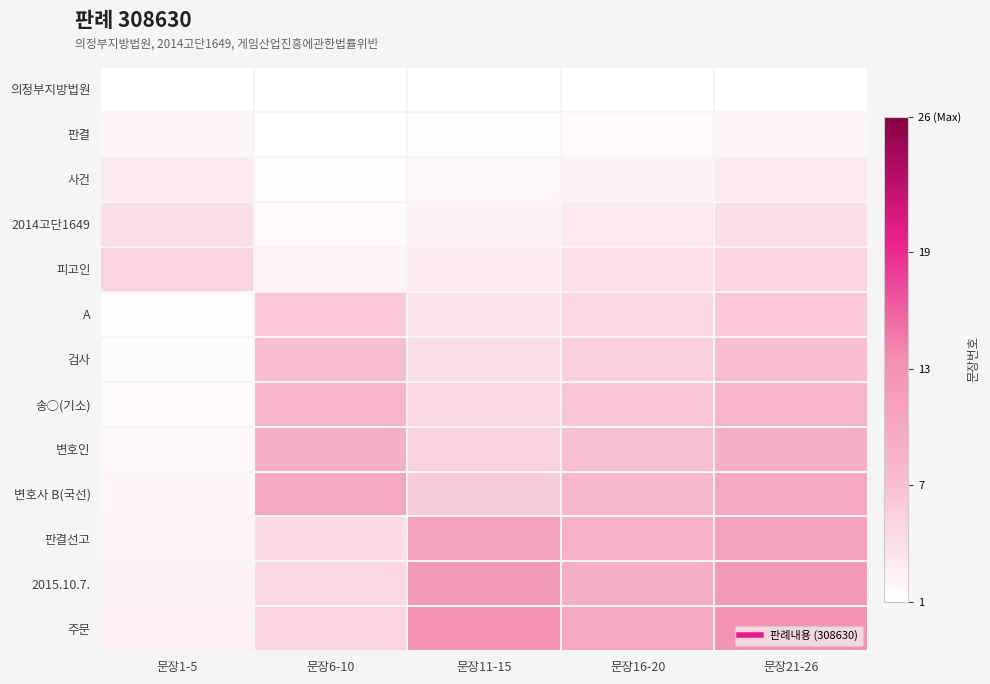

At which category does the chart reach its peak across all series?

문장11-15